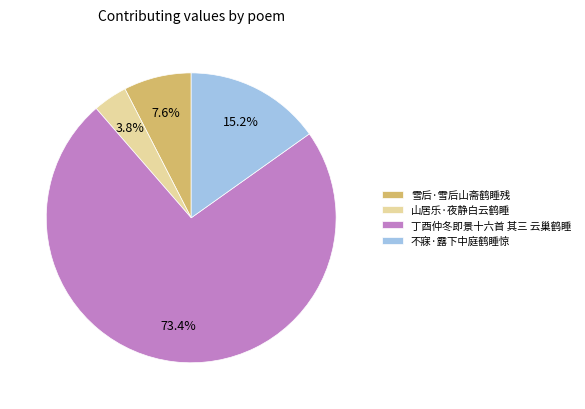

What percentage is the 雪后·雪后山斋鹤睡残 slice, to the nearest percent?

8%